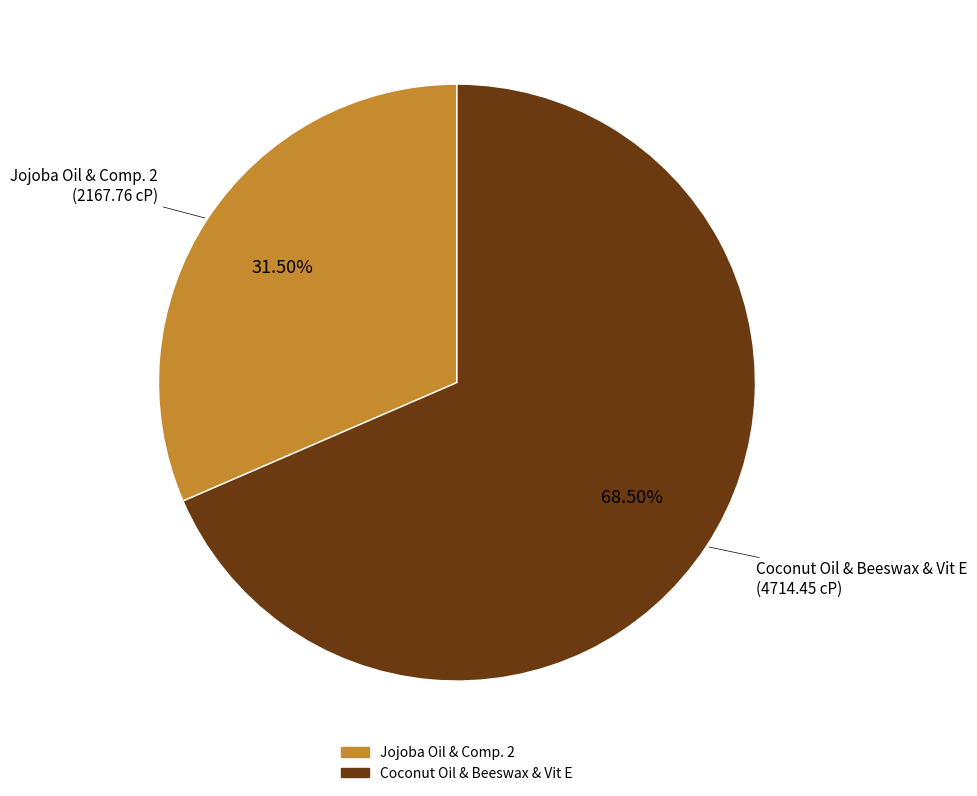

To the nearest percent, what is the difference between the largest and smallest slice percentages?

37%